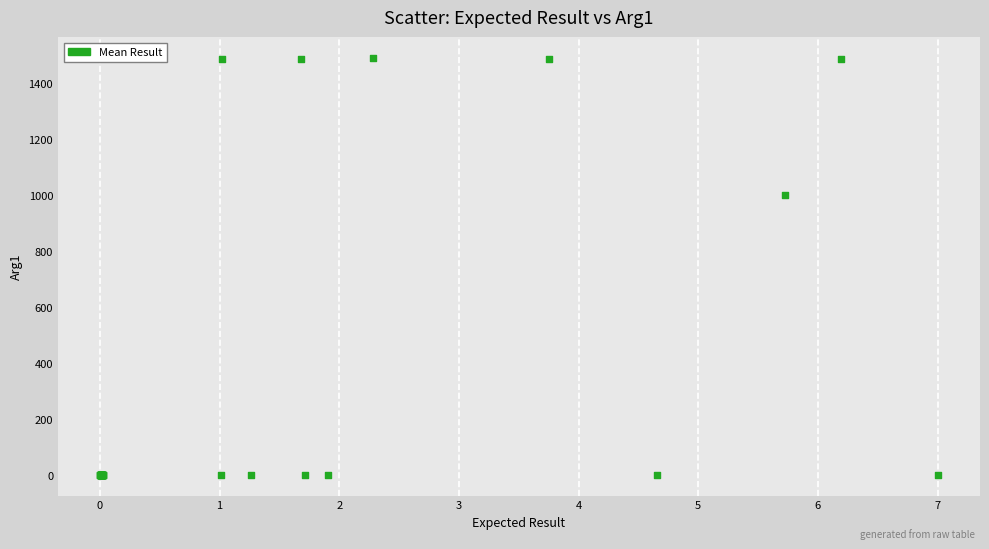

What Y value in the scatter plot is closest to 745?

1001.0